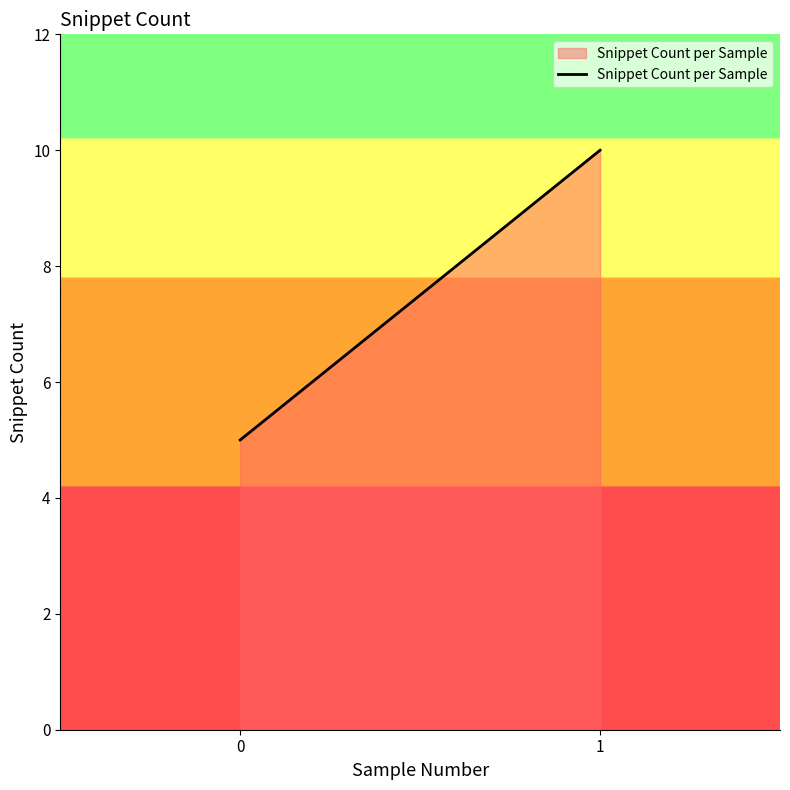

What is the greatest value displayed?

10